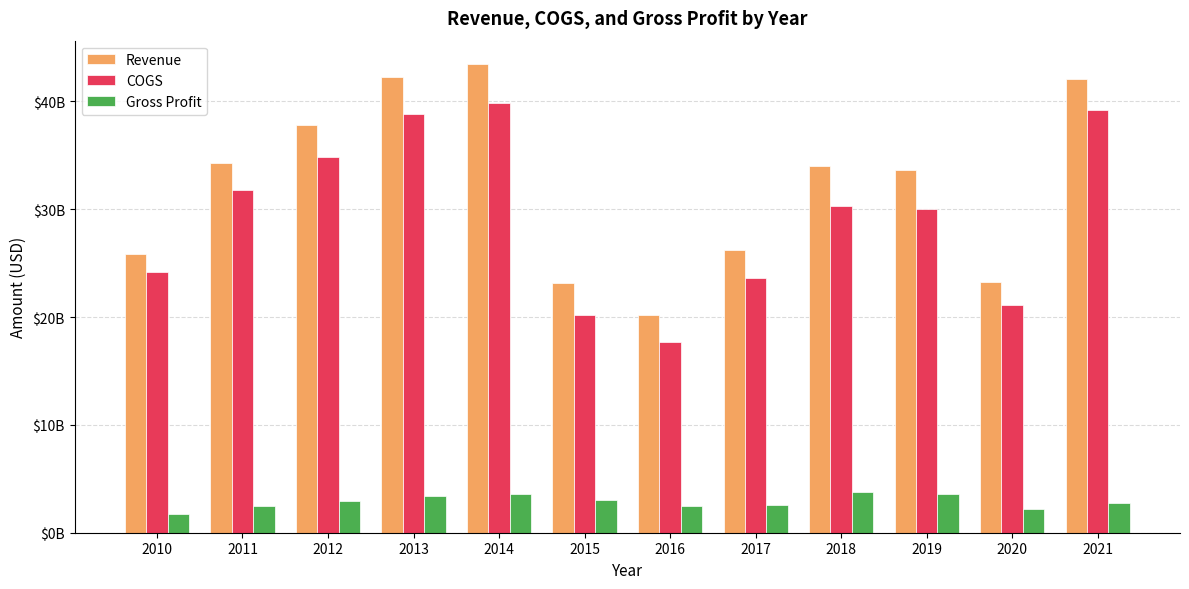

Are the bars horizontal?

No